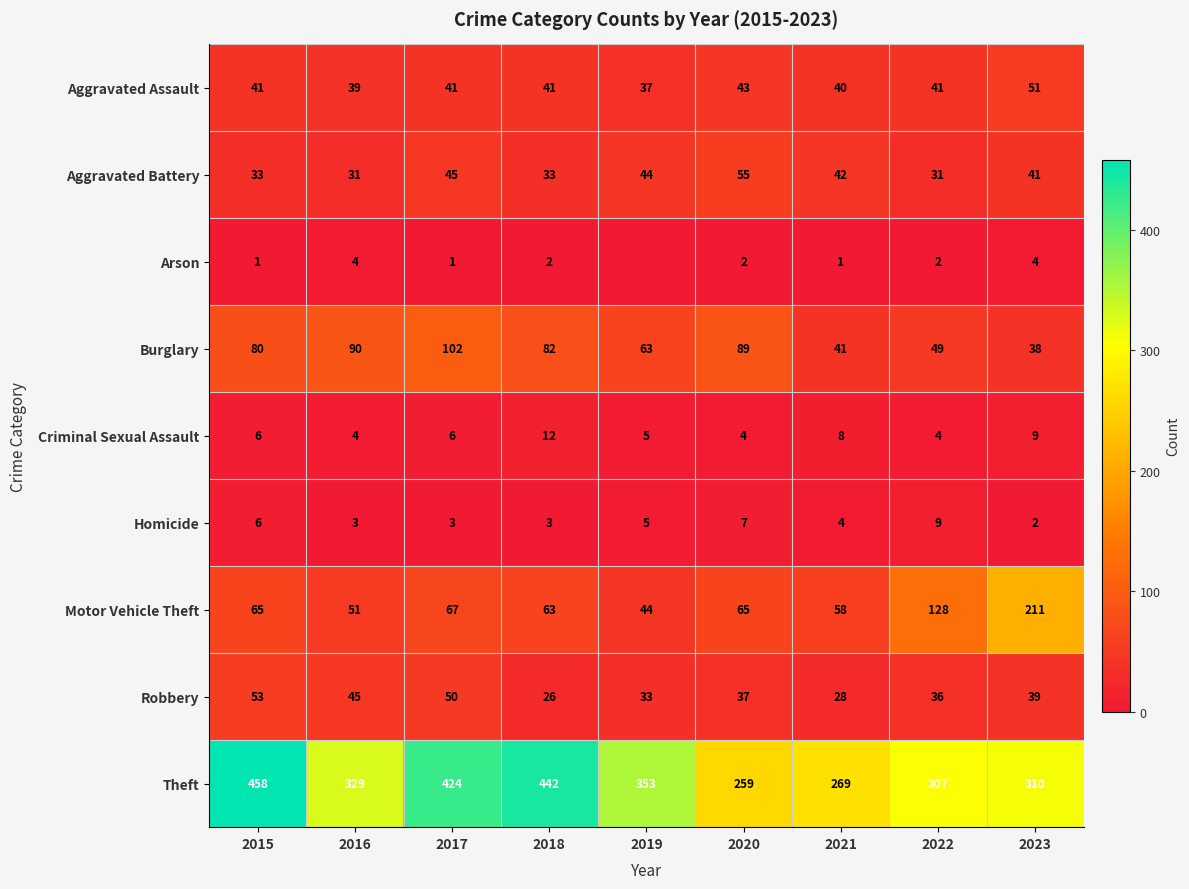

Which has a higher value, 2021 or 2016?

2021